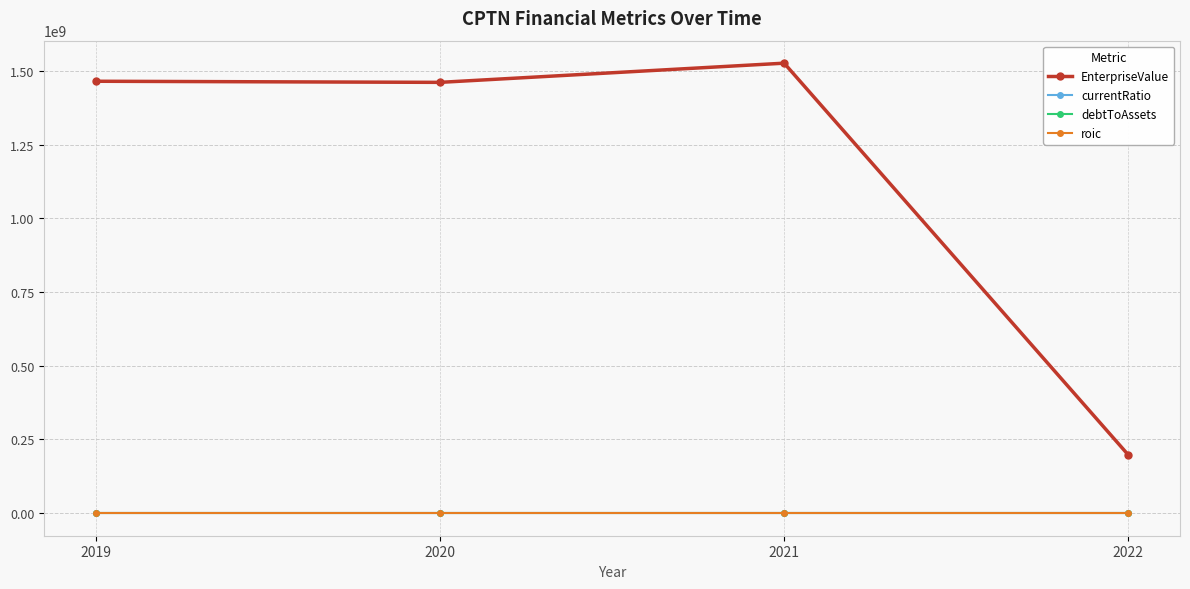

Is it true that roic equals 0.4 at 2020?

True